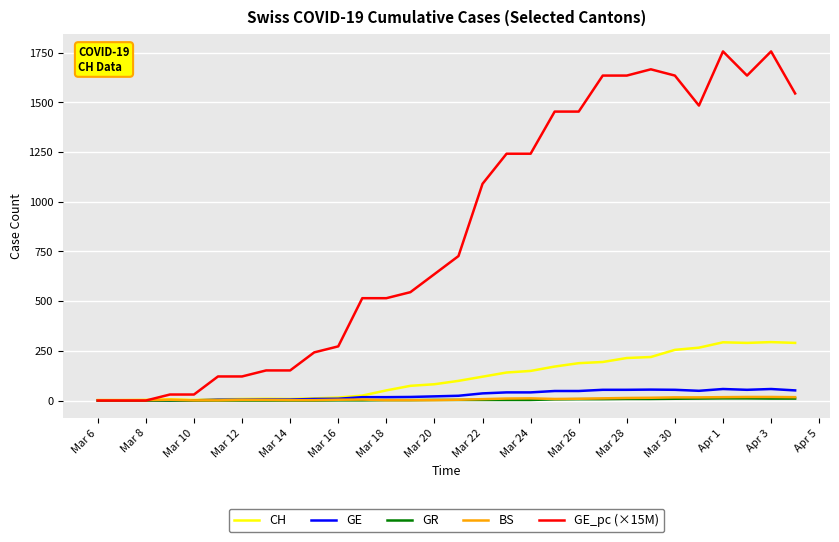

Which series has the largest total across all categories?

GE_pc (×15M)